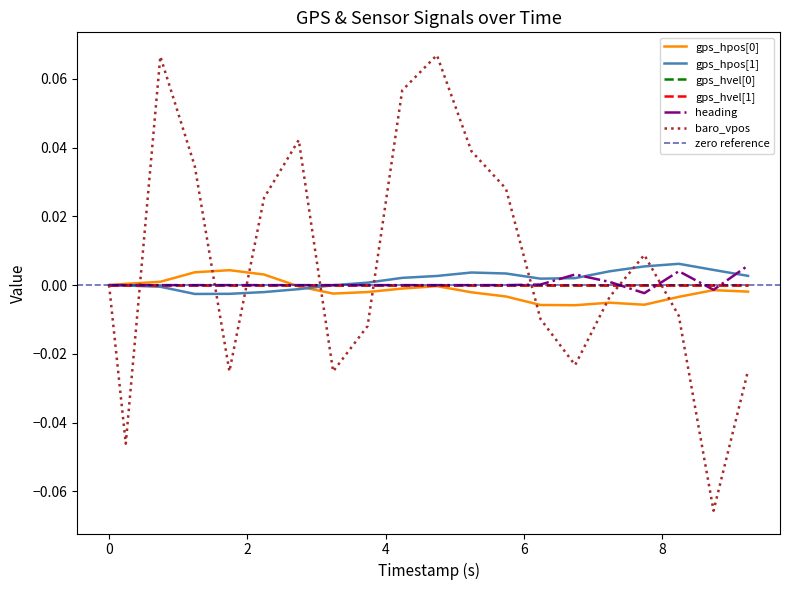

How many values in the baro_vpos series exceed 0?

9